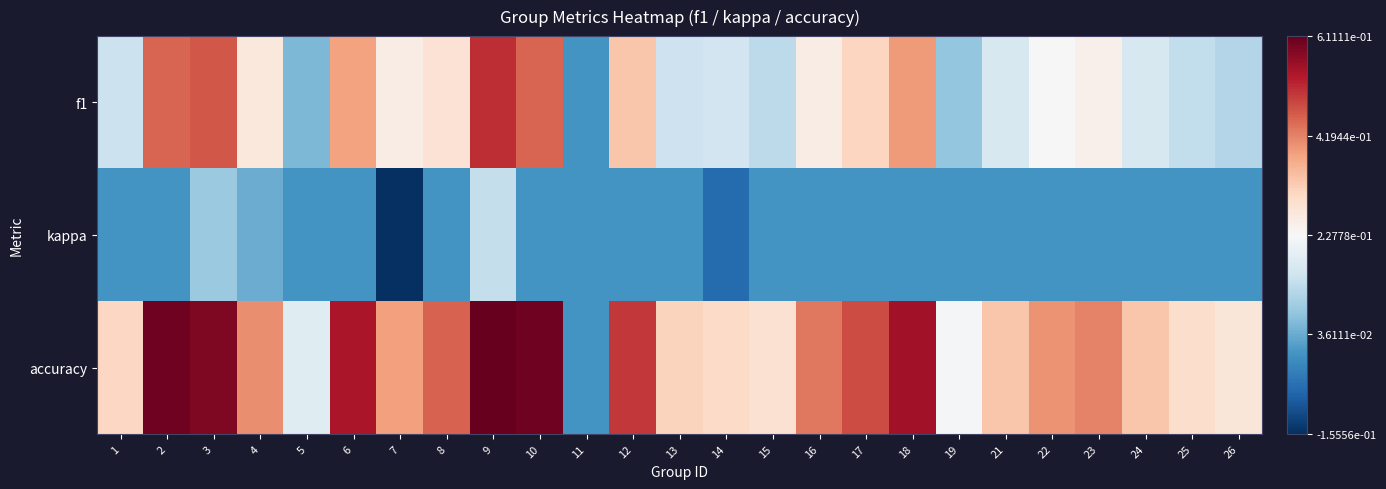

Reading left to right, list all the values displayed in this chart.

f1: 1=0.1	2=0.5	3=0.5	4=0.3	5=0.1	6=0.4	7=0.3	8=0.3	9=0.5	10=0.5	11=0.0	12=0.3	13=0.1	14=0.2	15=0.1	16=0.3	17=0.3	18=0.4	19=0.1	21=0.2	22=0.2	23=0.2	24=0.2	25=0.1	26=0.1
kappa: 1=0.0	2=0.0	3=0.1	4=0.0	5=0.0	6=0.0	7=-0.2	8=0.0	9=0.1	10=0.0	11=0.0	12=0.0	13=0.0	14=-0.1	15=0.0	16=0.0	17=0.0	18=0.0	19=0.0	21=0.0	22=0.0	23=0.0	24=0.0	25=0.0	26=0.0
accuracy: 1=0.3	2=0.6	3=0.6	4=0.4	5=0.2	6=0.5	7=0.4	8=0.5	9=0.6	10=0.6	11=0.0	12=0.5	13=0.3	14=0.3	15=0.3	16=0.4	17=0.5	18=0.6	19=0.2	21=0.3	22=0.4	23=0.4	24=0.3	25=0.3	26=0.3